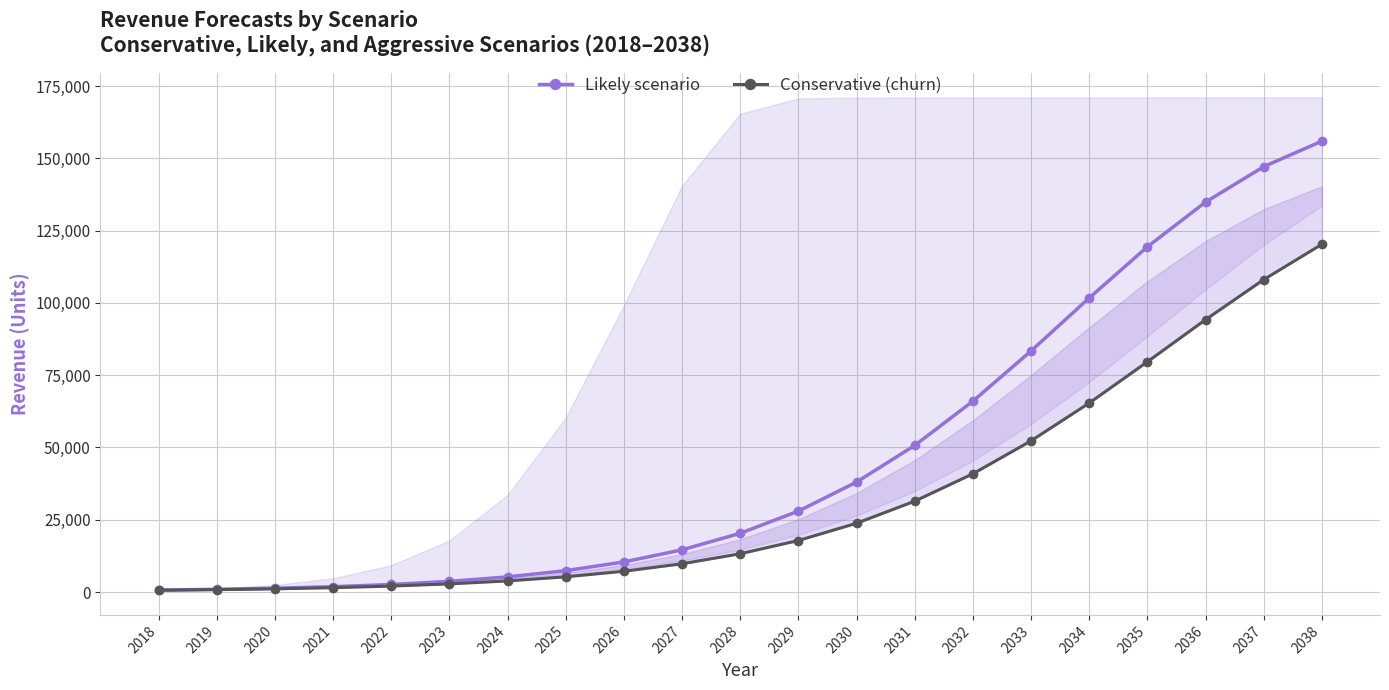

Reading left to right, list all the values displayed in this chart.

Likely scenario: 2018=691.2	2019=950.4	2020=1317.6	2021=1850.4	2022=2613.6	2023=3700.8	2024=5234.4	2025=7394.4	2026=10411.2	2027=14601.6	2028=20318.4	2029=27986.4	2030=38023.2	2031=50702.4	2032=65995.2	2033=83376.0	2034=101707.2	2035=119390.4	2036=134856.0	2037=147103.2	2038=155937.6
Conservative (churn): 2018=619.2	2019=828.0	2020=1108.8	2021=1504.8	2022=2059.2	2023=2815.2	2024=3844.8	2025=5263.2	2026=7185.6	2027=9777.6	2028=13240.8	2029=17820.0	2030=23788.8	2031=31420.8	2032=40888.8	2033=52279.2	2034=65361.6	2035=79617.6	2036=94183.2	2037=108043.2	2038=120261.6